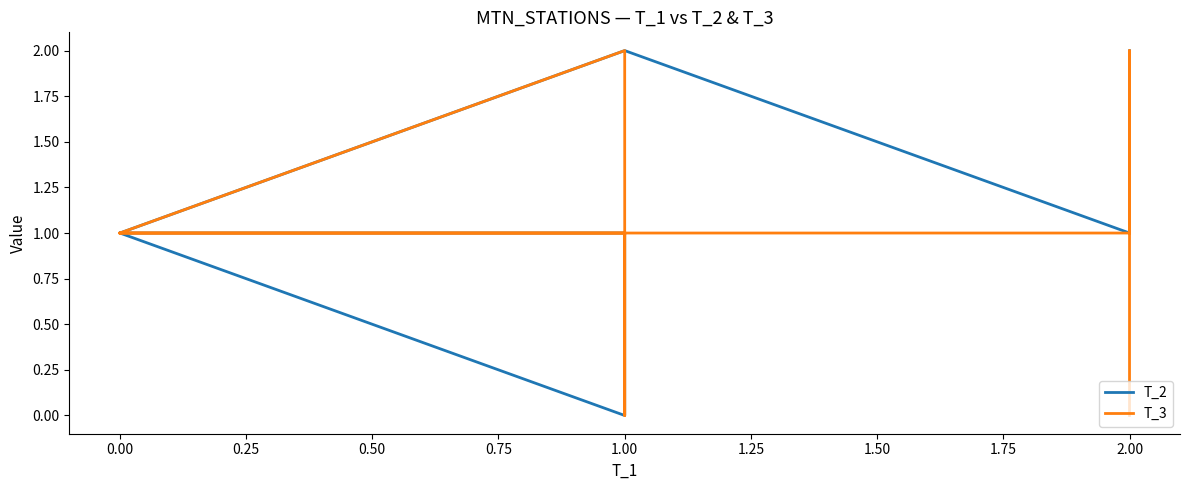

What is the difference between the second highest and minimum values in the T_3 series?

2